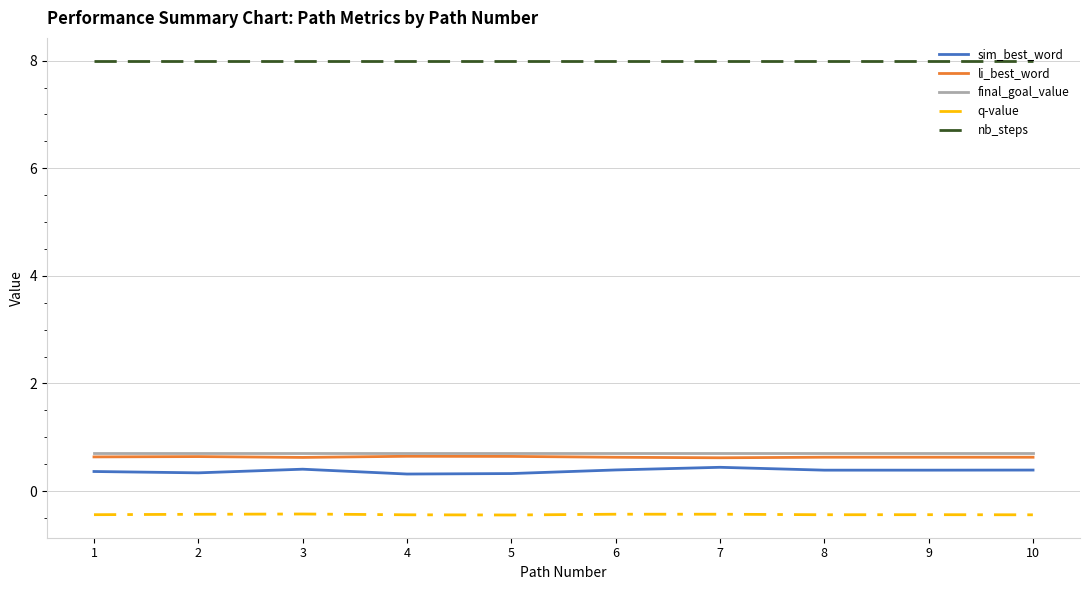

The value of li_best_word at 2 is 0.3. True or false?

False